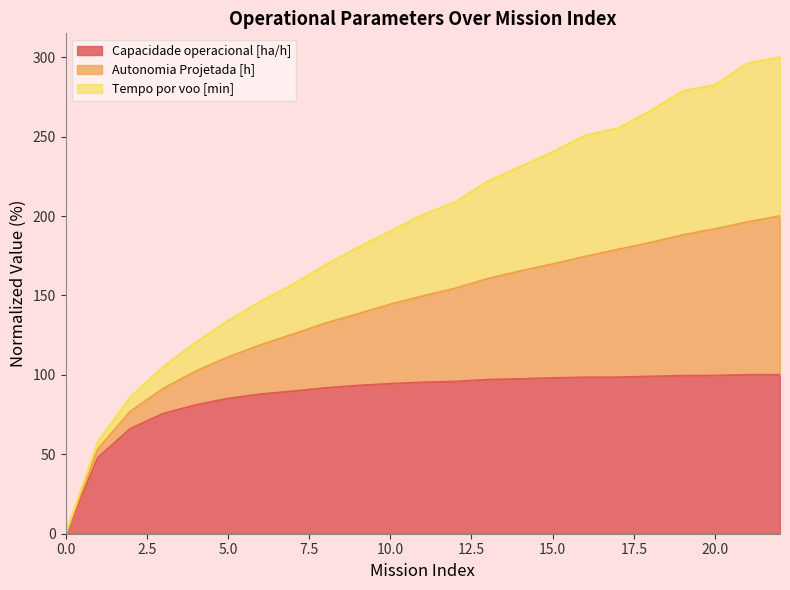

What is the difference between the Capacidade operacional [ha/h] values at 22 and 12?

4.3